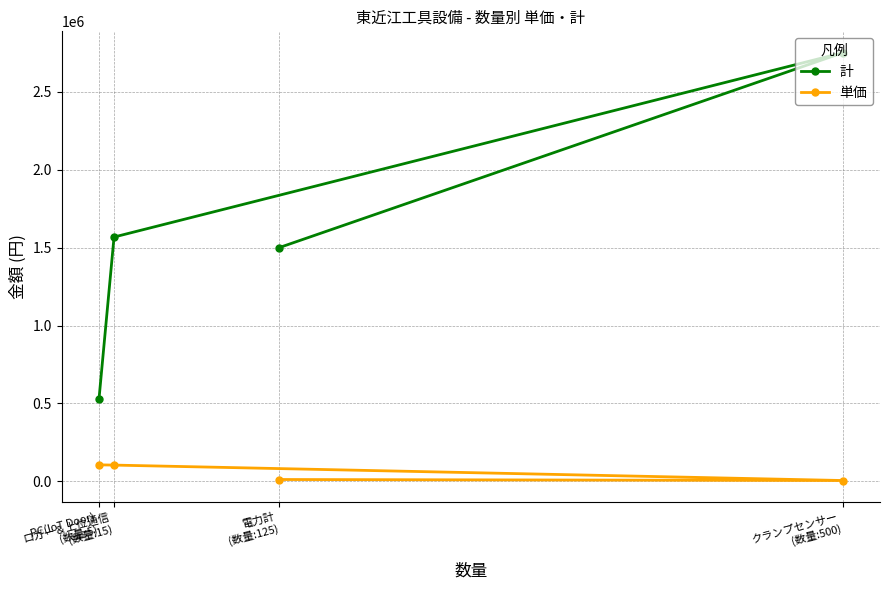

At PC(IoT Door)
(数量:5), list the series in order from largest to smallest.

計, 単価